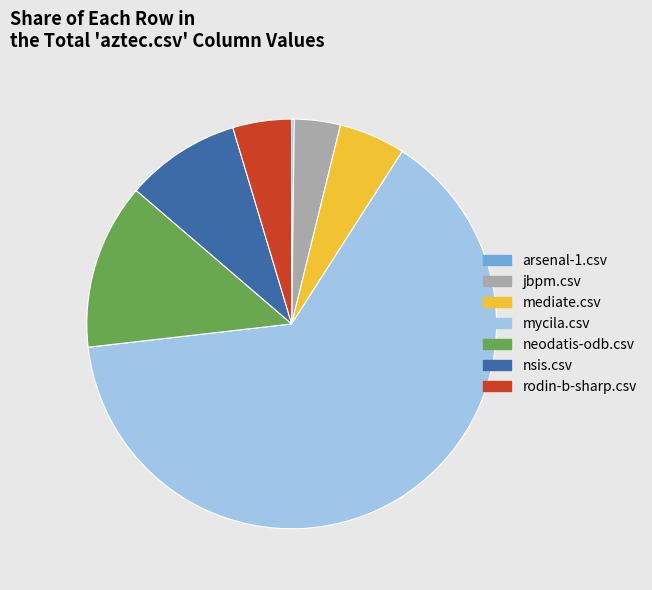

Is there a majority slice in this chart?

Yes